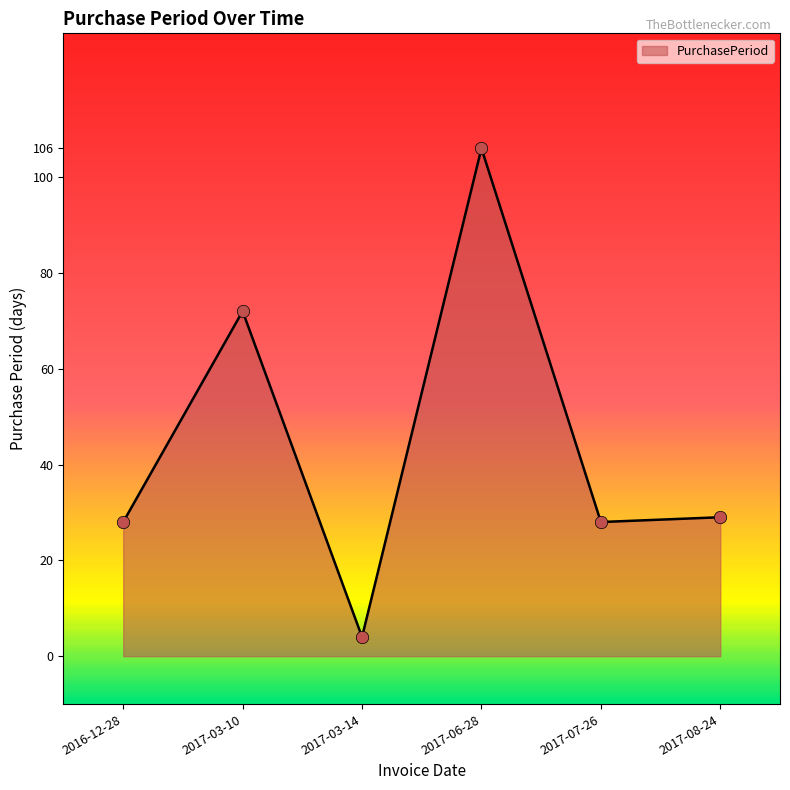

What is the ratio of the value at 2017-03-14 to the value at 2017-03-10?

0.1